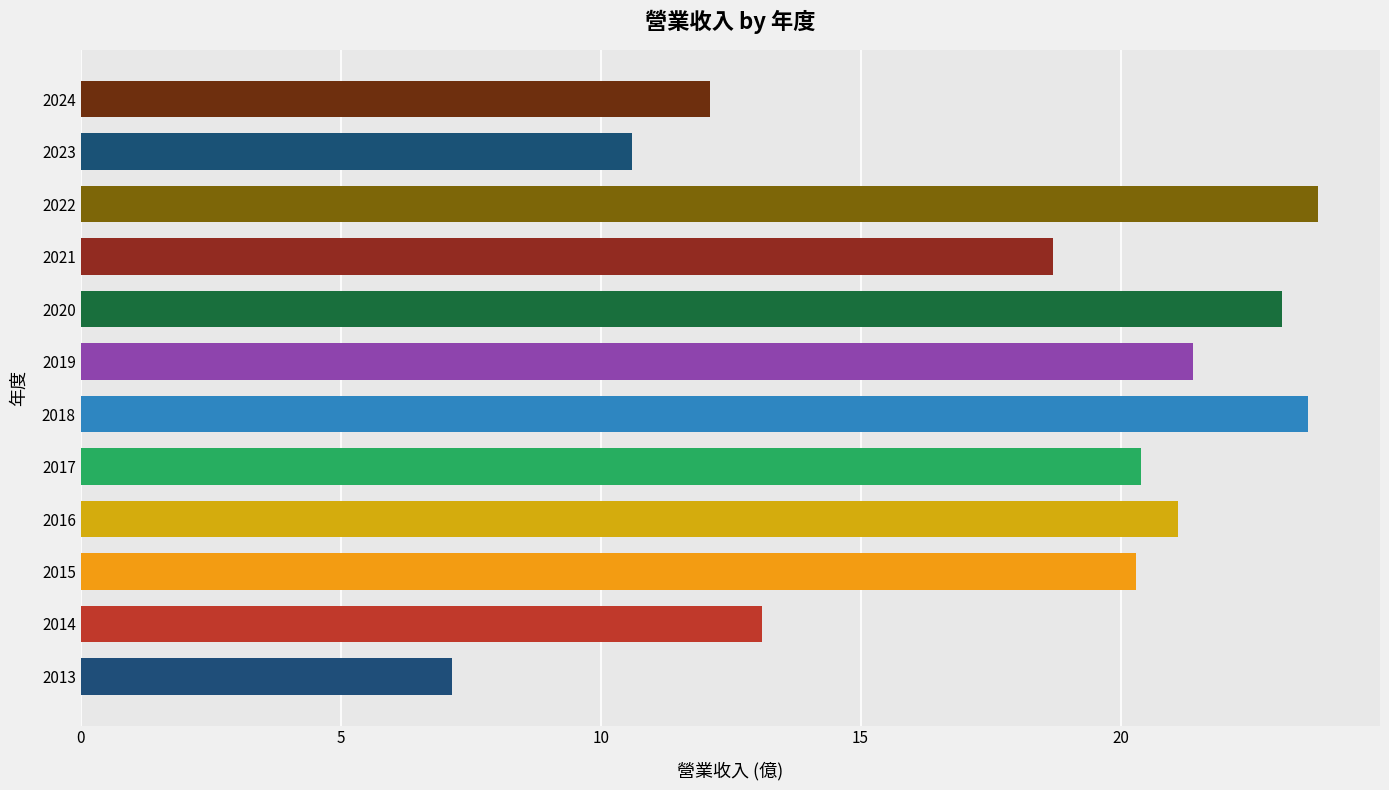

Reading bottom to top, extract all data points from this chart.

7.2	13.1	20.3	21.1	20.4	23.6	21.4	23.1	18.7	23.8	10.6	12.1